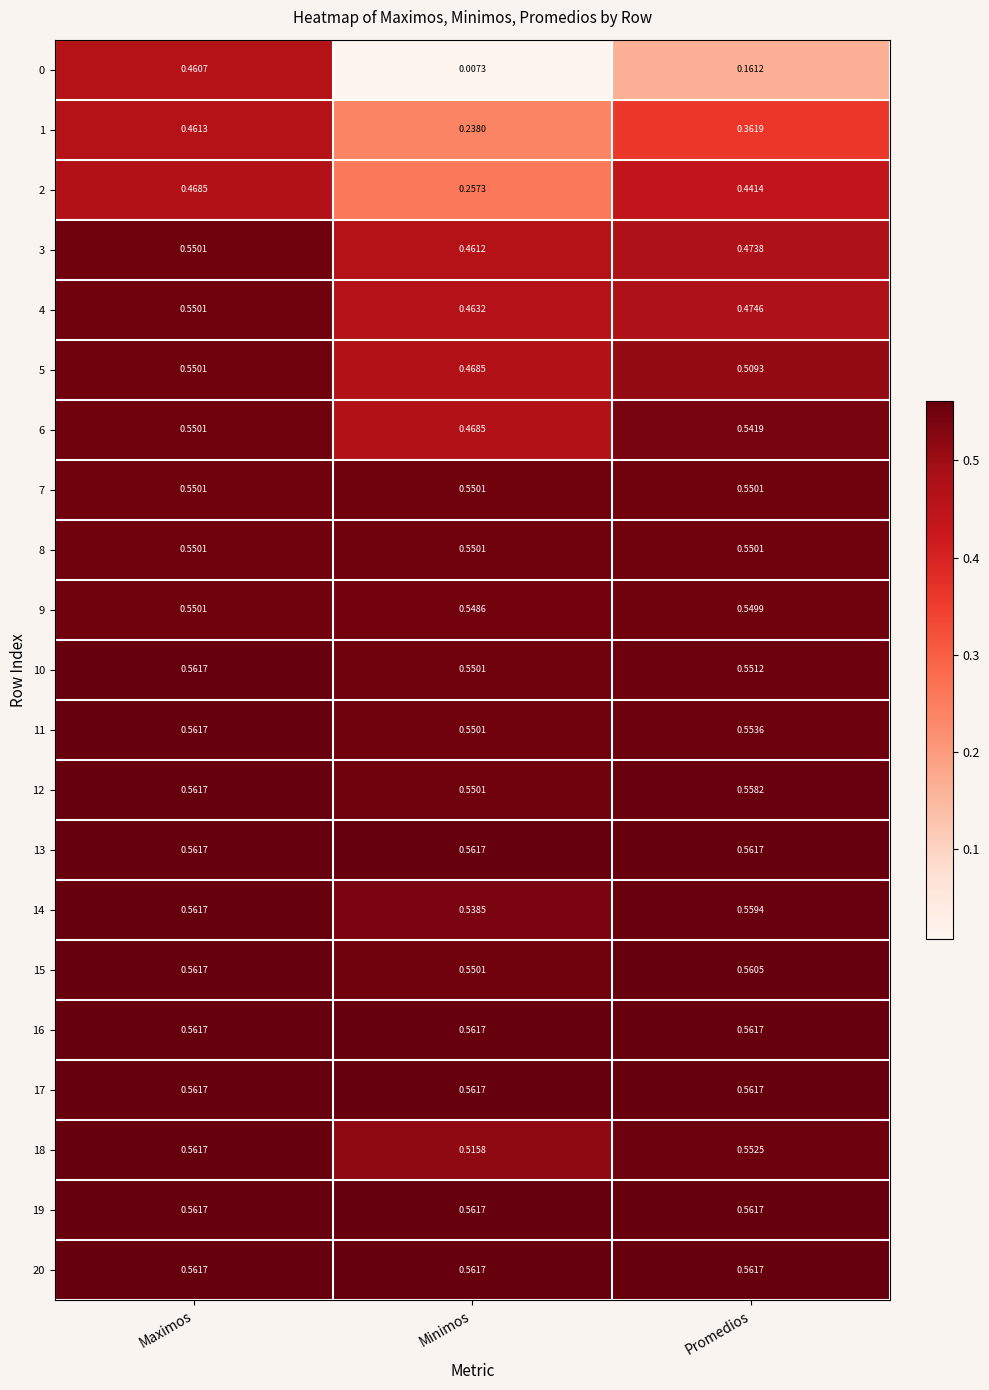

At which category does the chart reach its minimum across all series?

Minimos